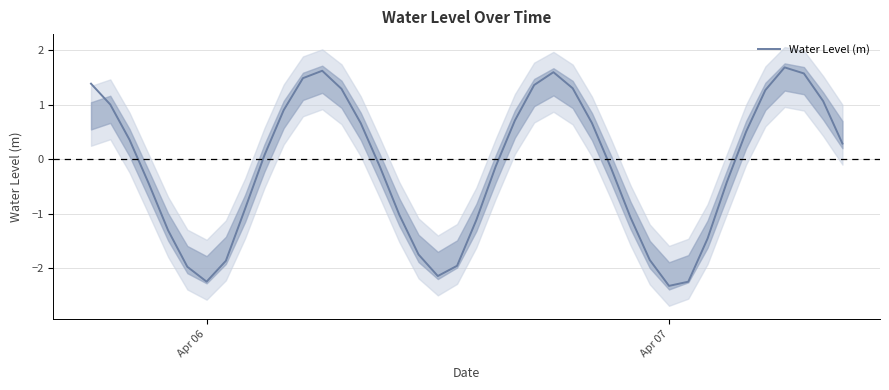

Where is the first local minimum?

Apr 06